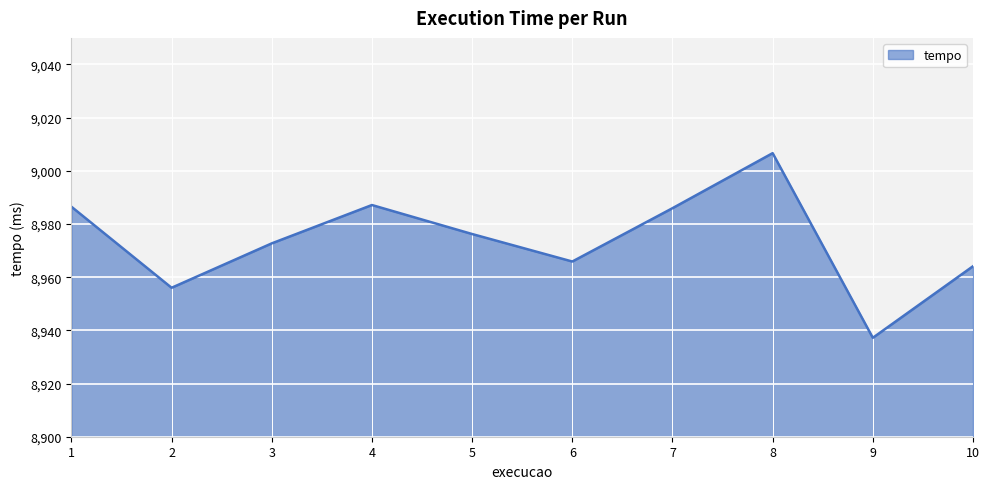

True or false: the data shows 13983.9 at 7.

False